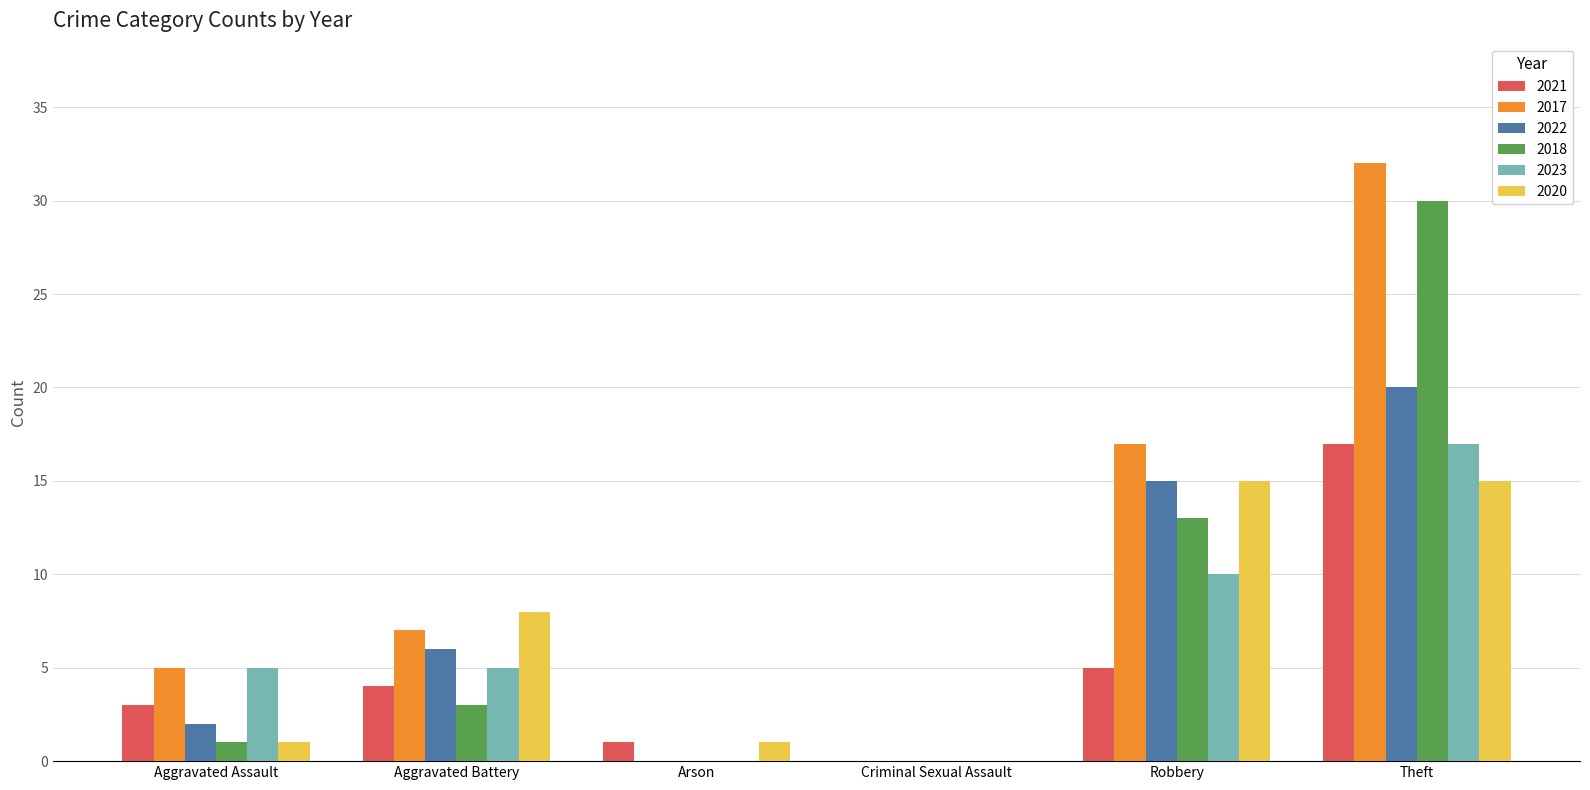

Which series has the largest total across all categories?

2017